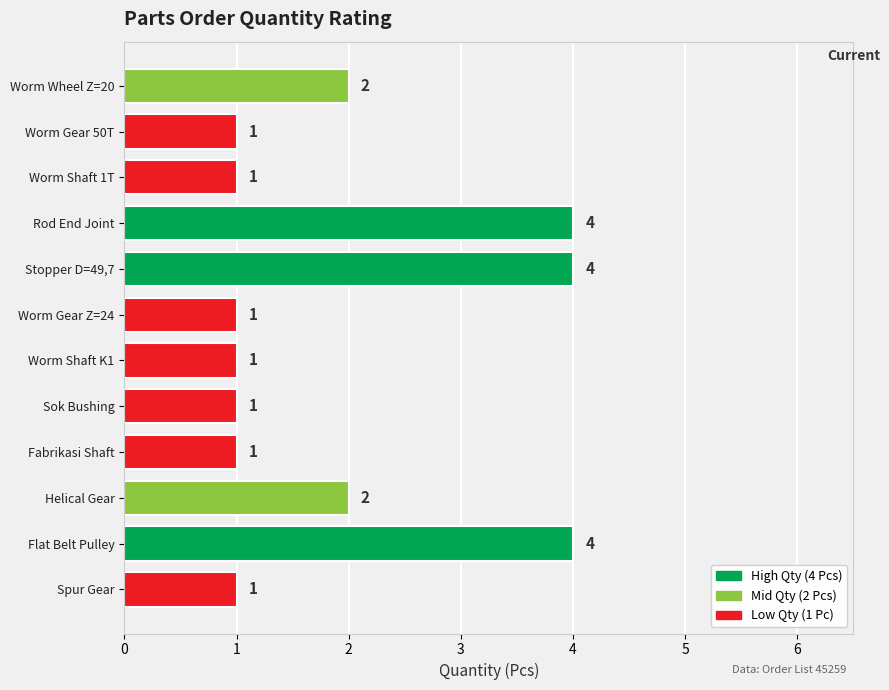

What is the ratio of the value at Worm Shaft 1T to the value at Worm Gear 50T?

1.0